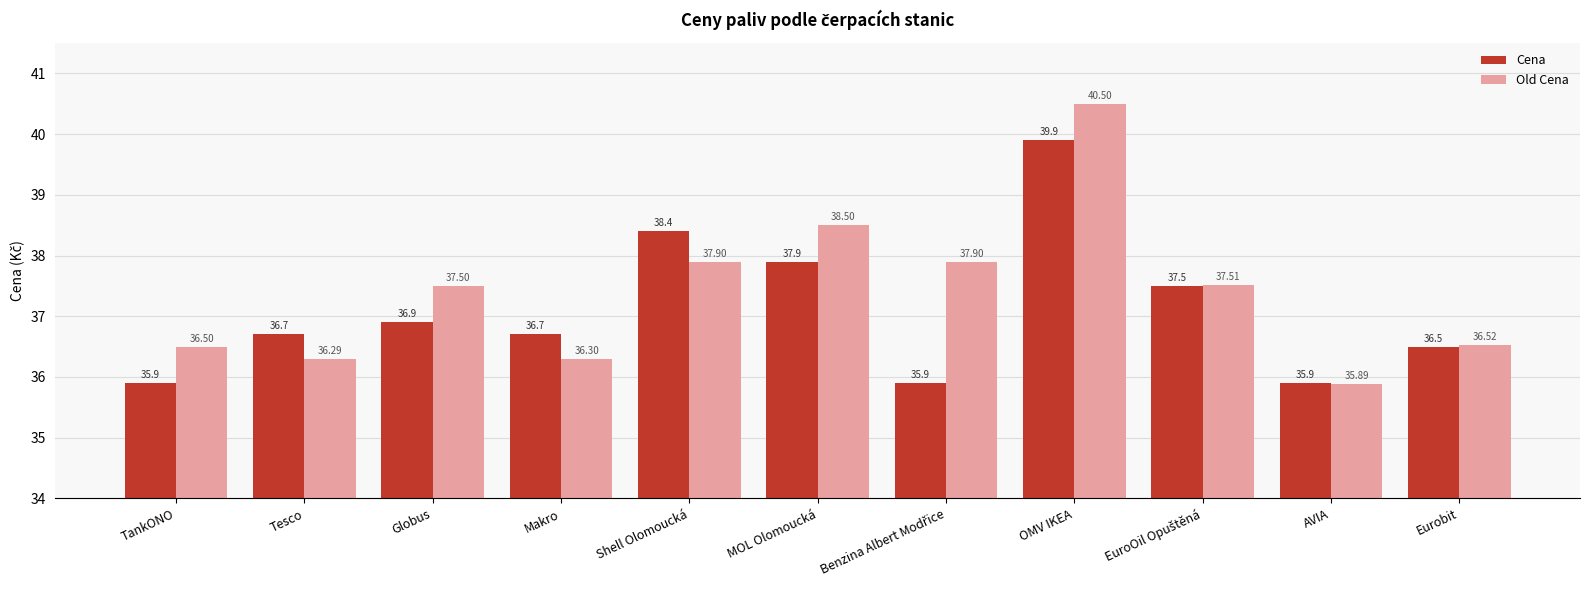

What is the difference between the maximum and minimum values in the Old Cena series?

4.6